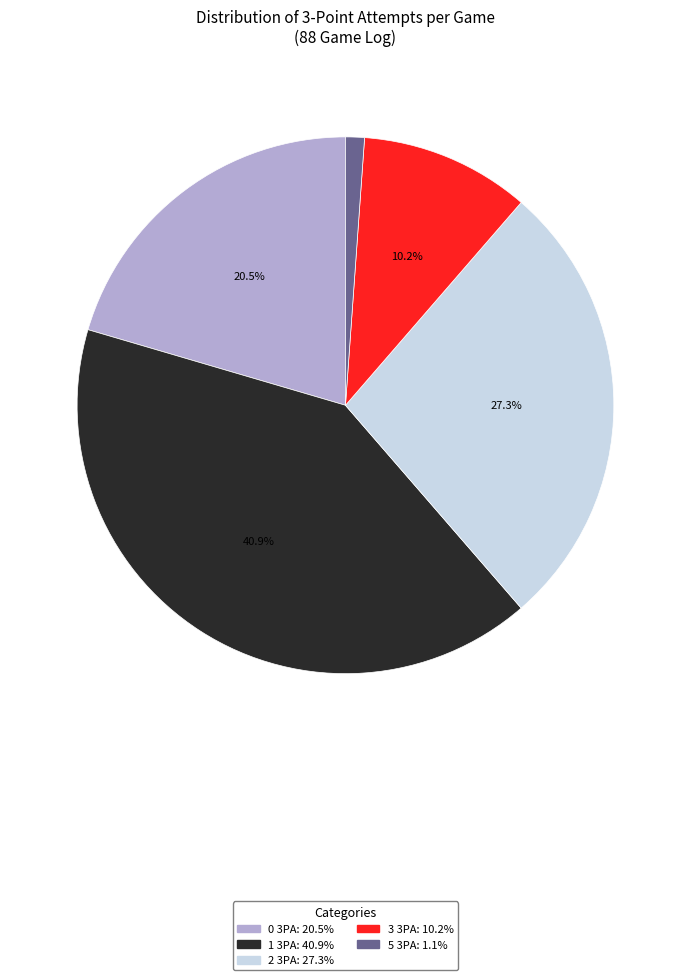

Is there a majority slice in this chart?

No